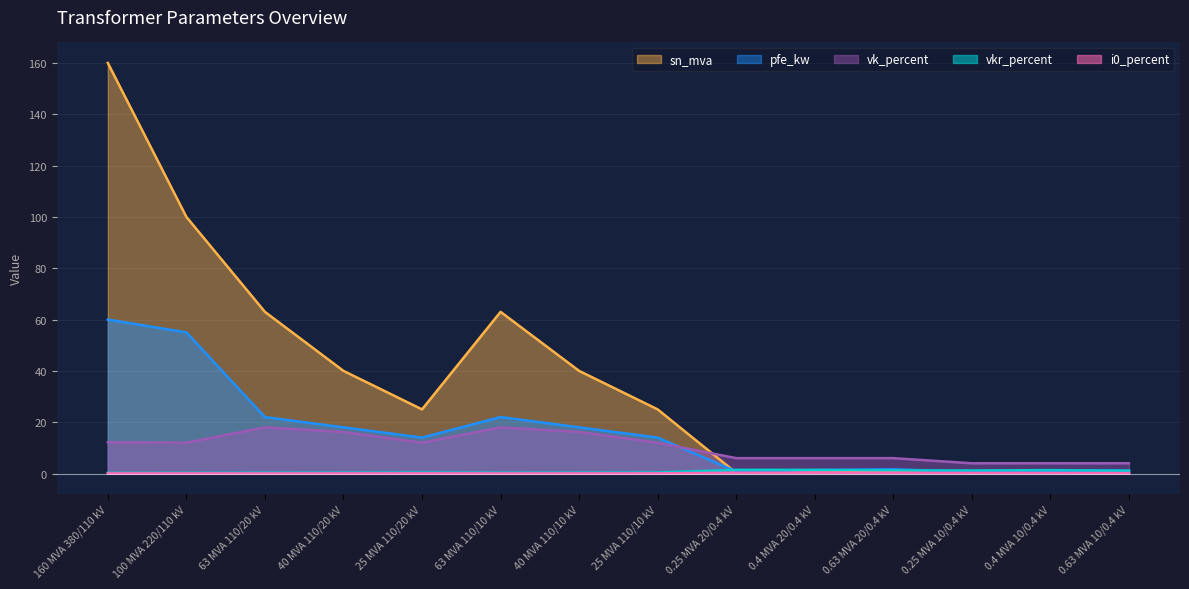

What position from the right is 63 MVA 110/10 kV?

9